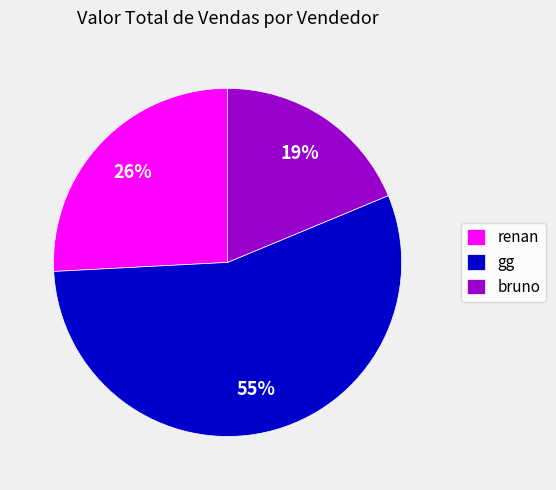

What is the ratio of the value at gg to the value at renan?

2.1